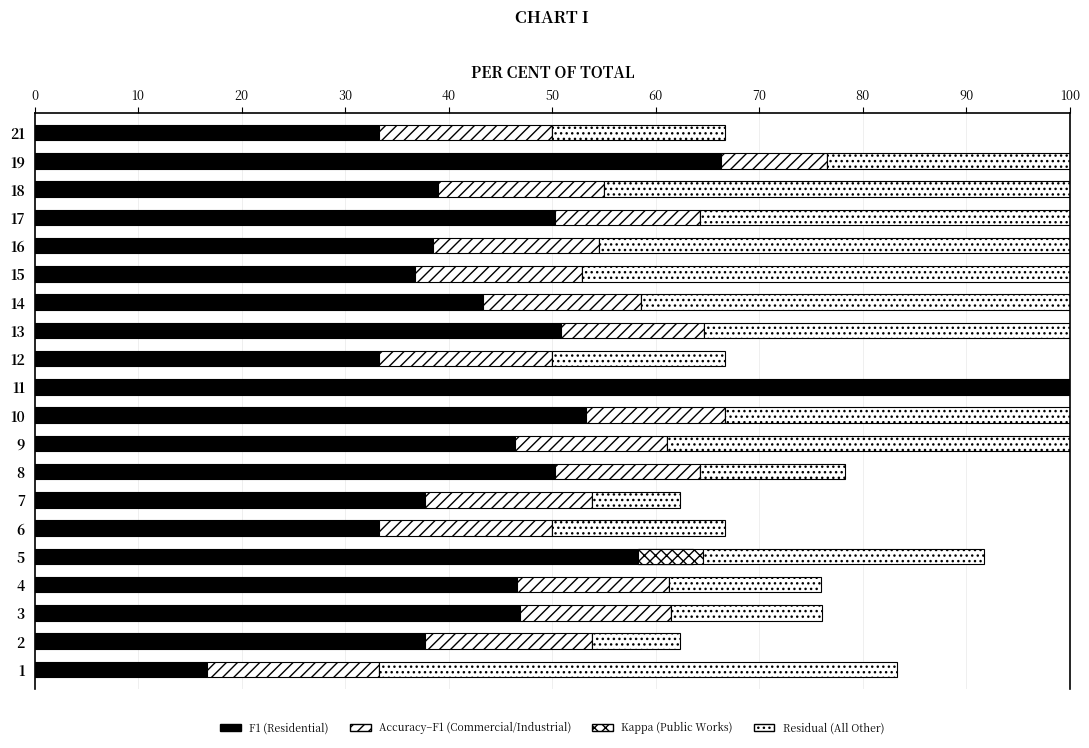

Which series has the largest total across all categories?

f1